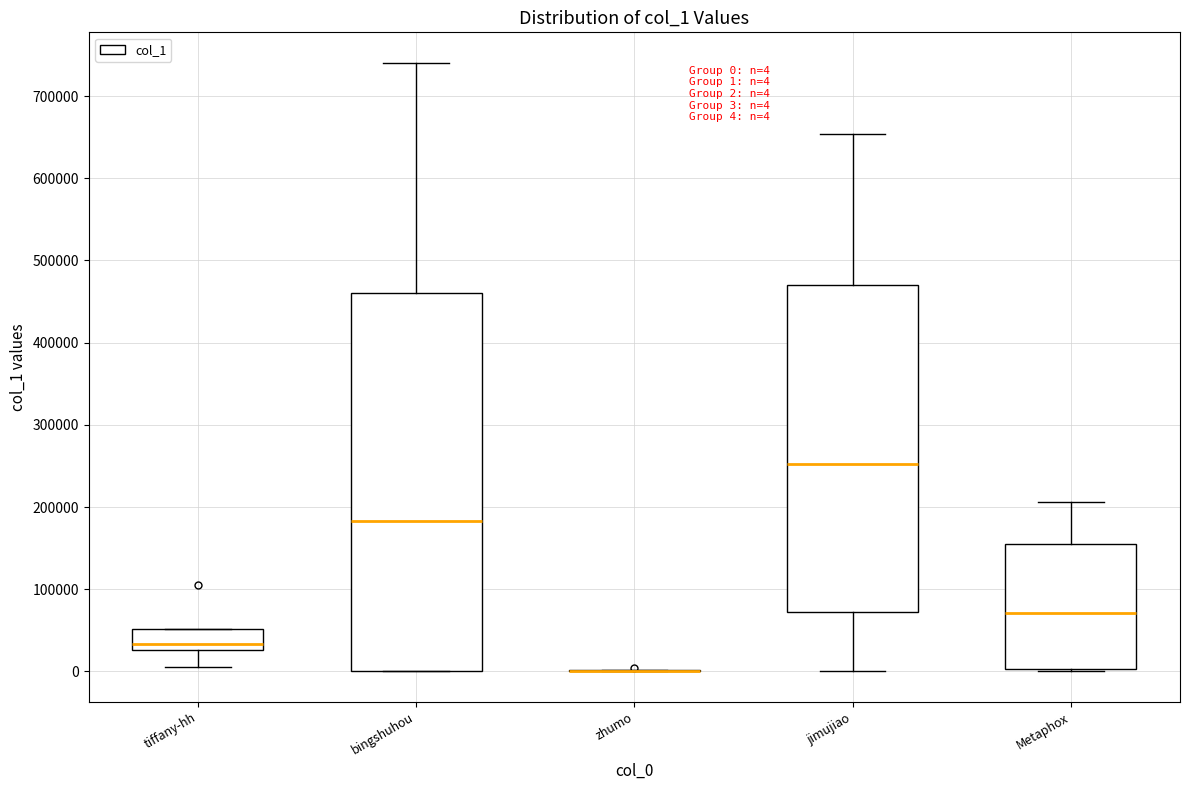

Comparing the boxes themselves (not the whiskers), which one is the tallest?

bingshuhou